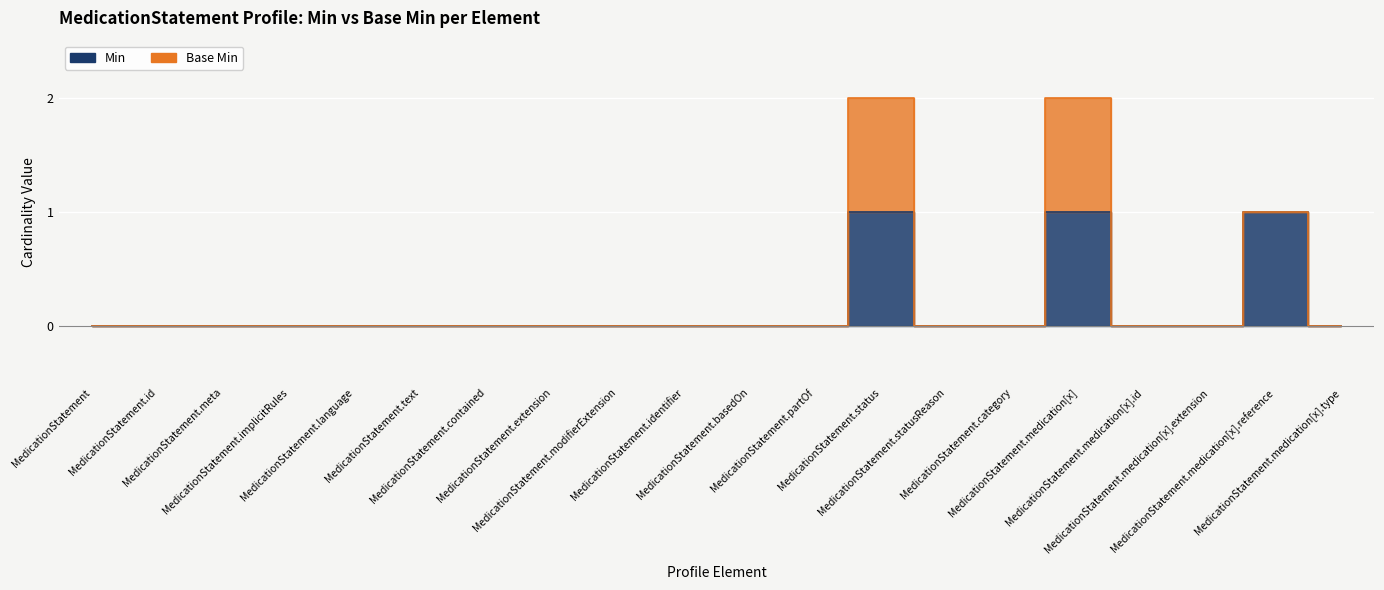

What is the label of the 17th point from the right?

MedicationStatement.implicitRules